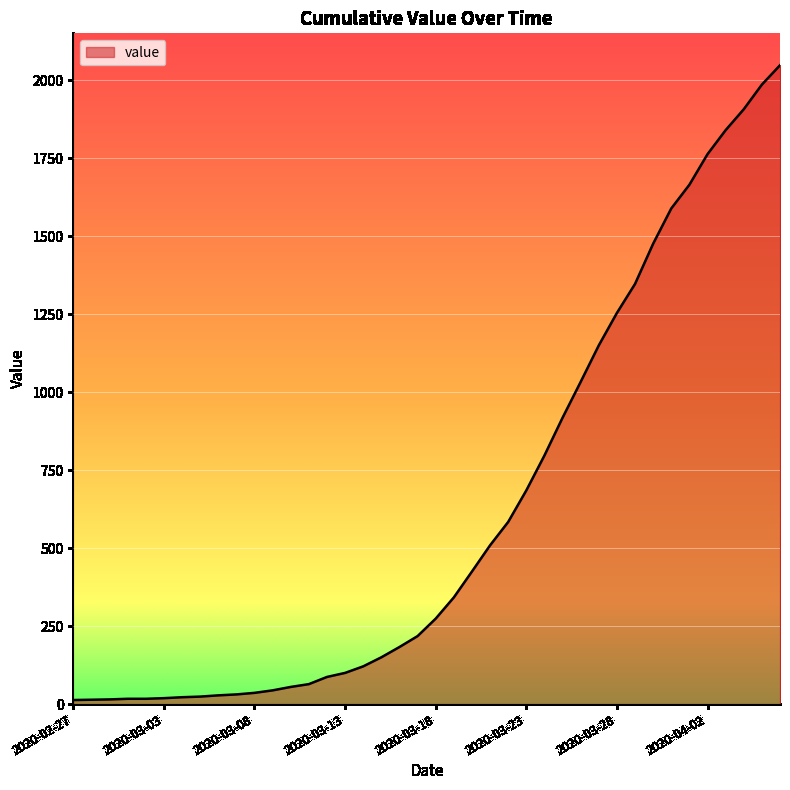

What is the maximum value shown in the chart?

2048